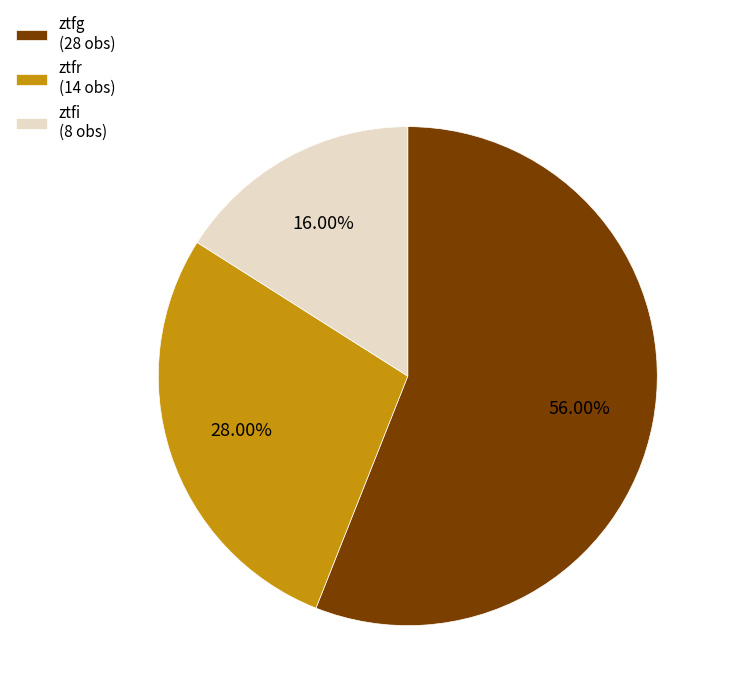

Which has a higher value, ztfr or ztfg?

ztfg